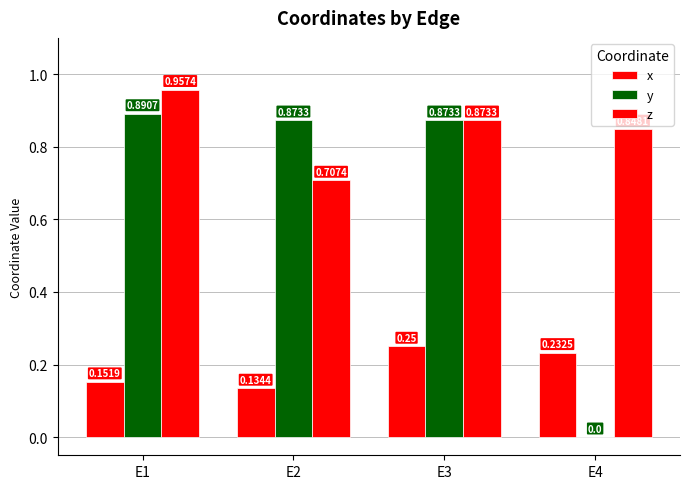

Count the number of categories in the chart.

4